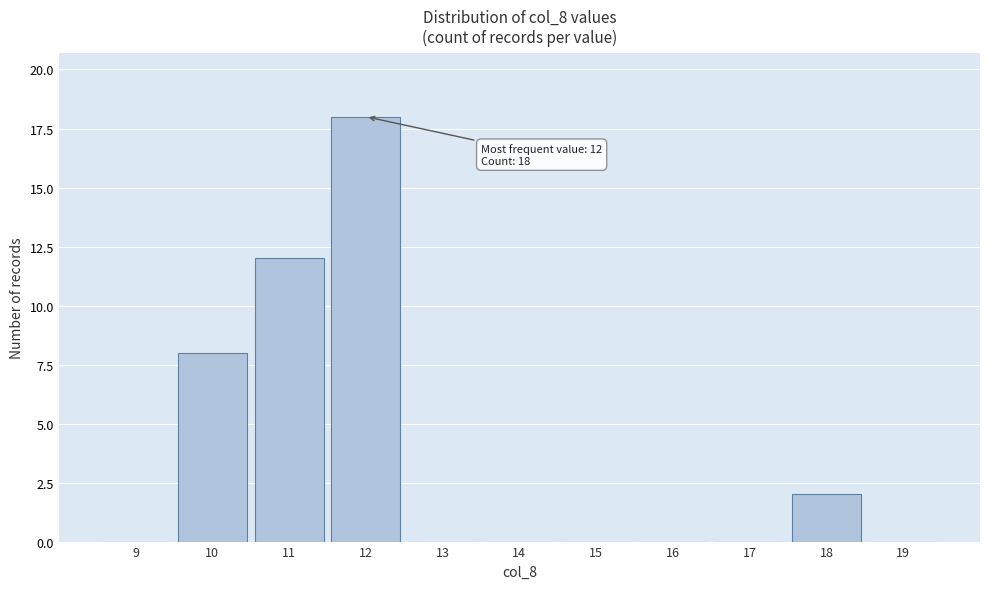

Reading right to left, extract all data points from this chart.

19=0	18=2	17=0	16=0	15=0	14=0	13=0	12=18	11=12	10=8	9=0